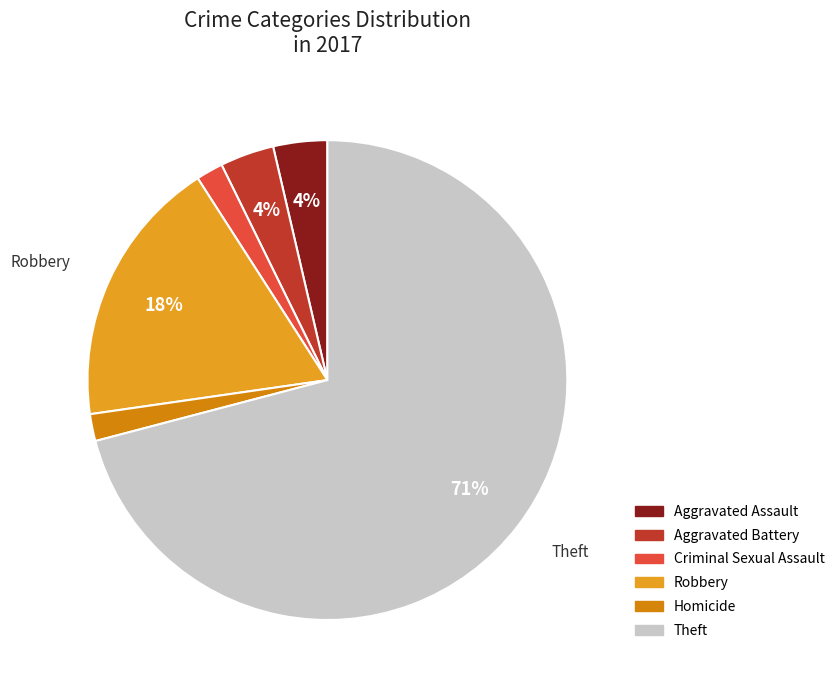

What is the ratio of the value at Criminal Sexual Assault to the value at Aggravated Battery?

0.5